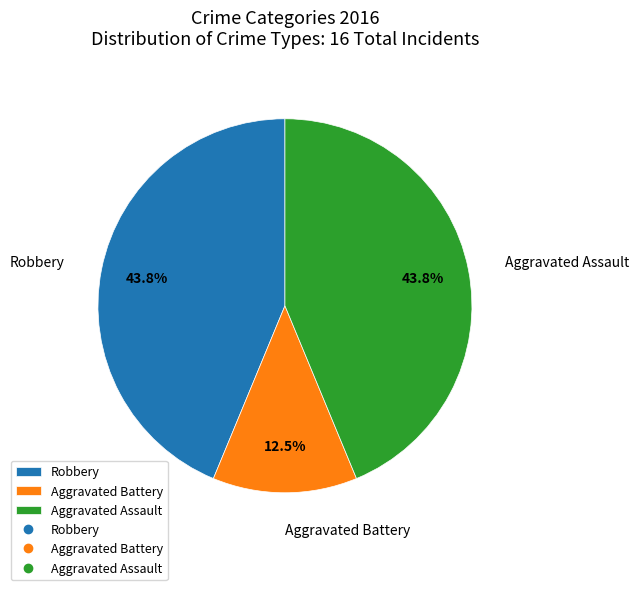

Which slice is the smallest?

Aggravated Battery